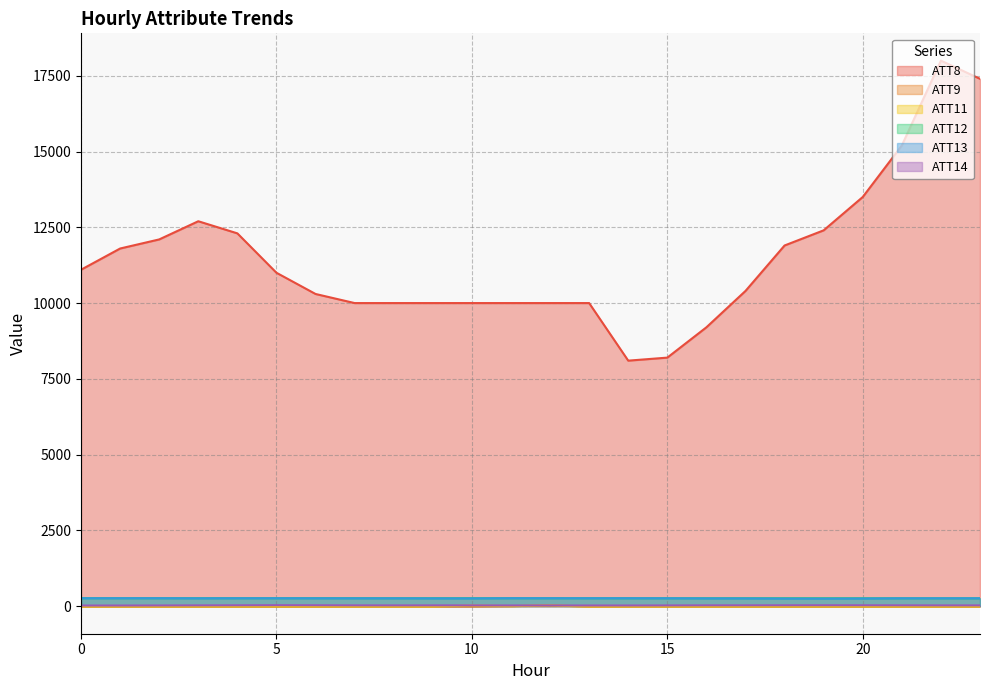

What is the sum of the ATT8 values at 4 and 8?

22300.0